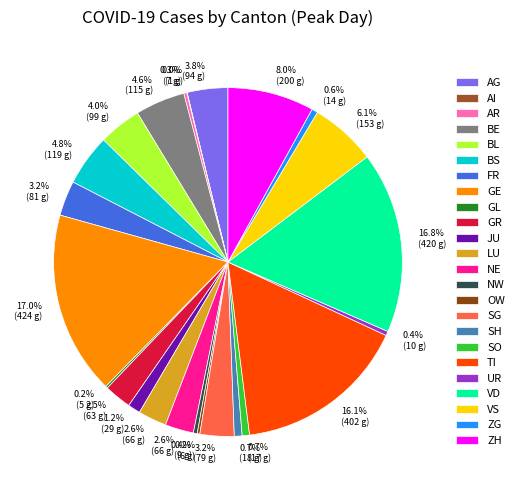

Between JU and AG, which is larger?

AG